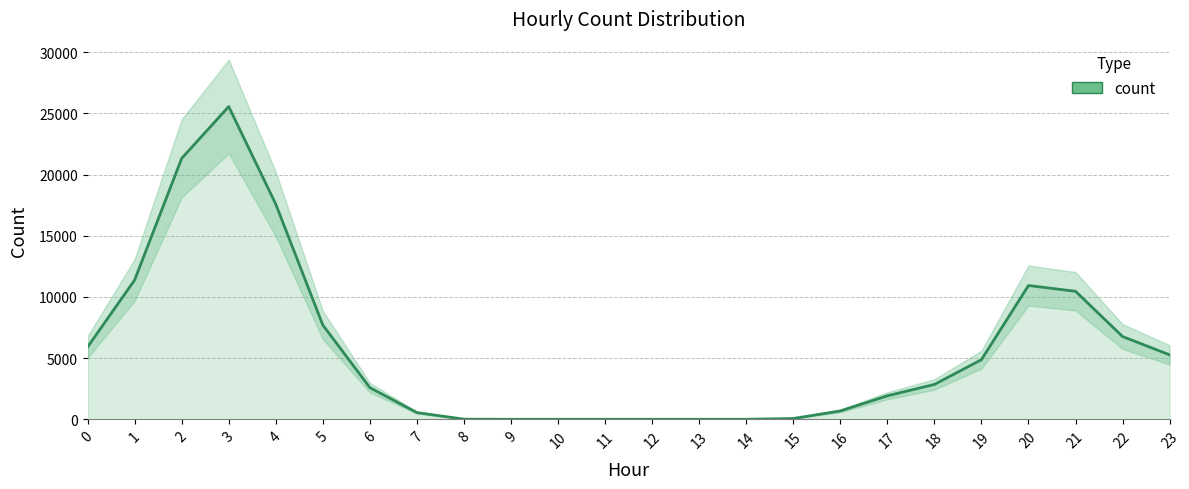

What is the value of the 24th point from the left?

5270